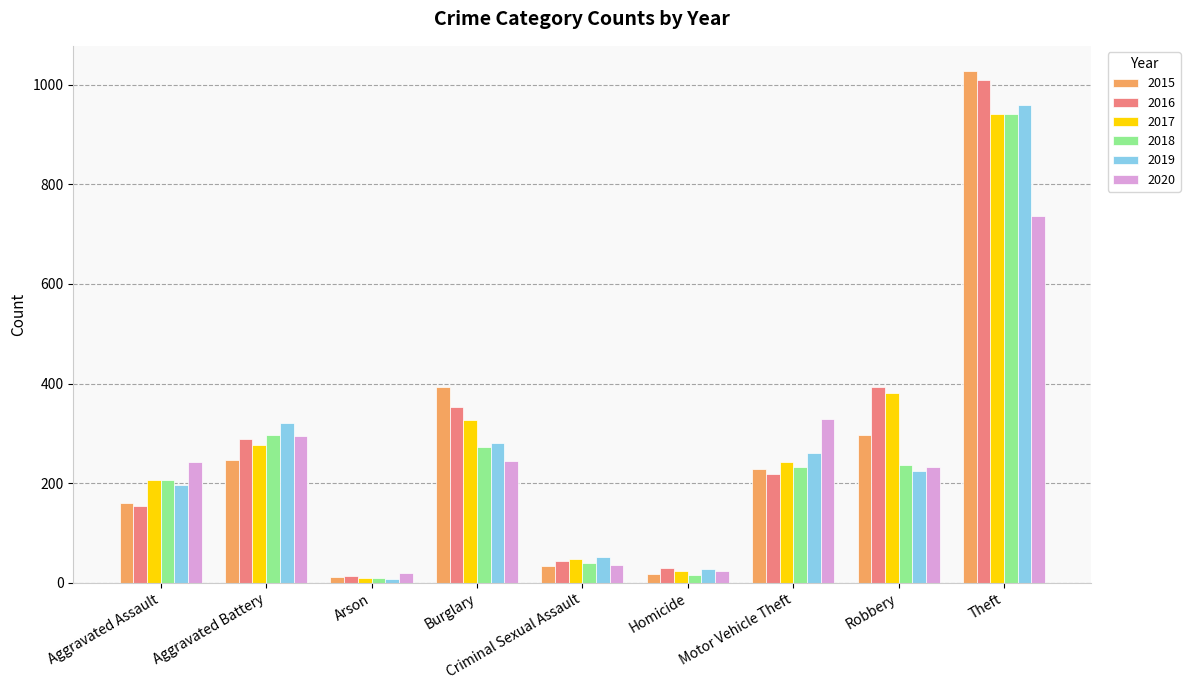

What is the total value across all series at Motor Vehicle Theft?

1509